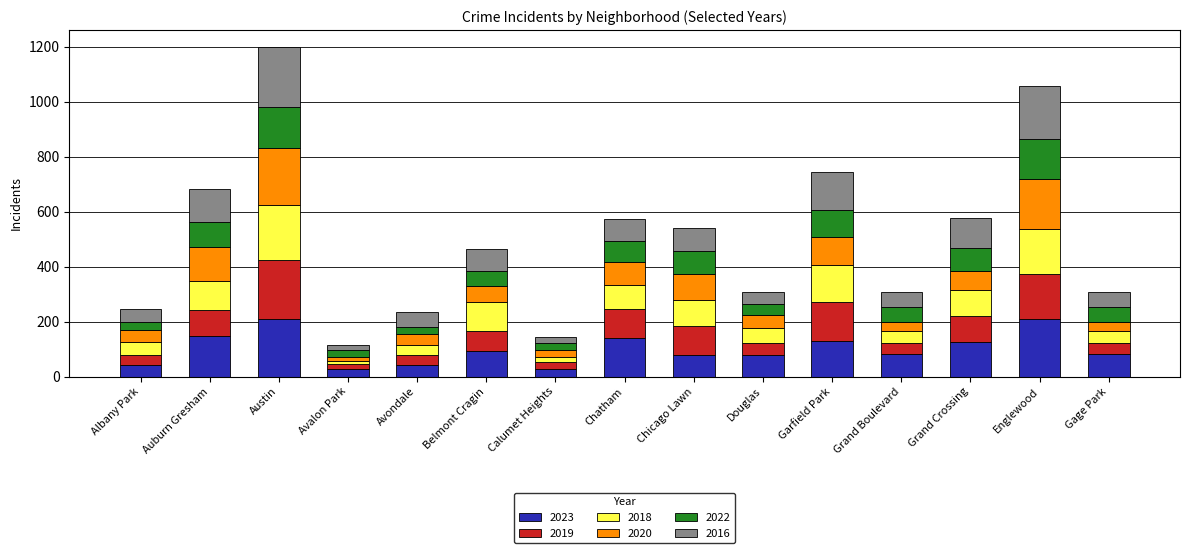

What is the sum of all 2023 values?

1516